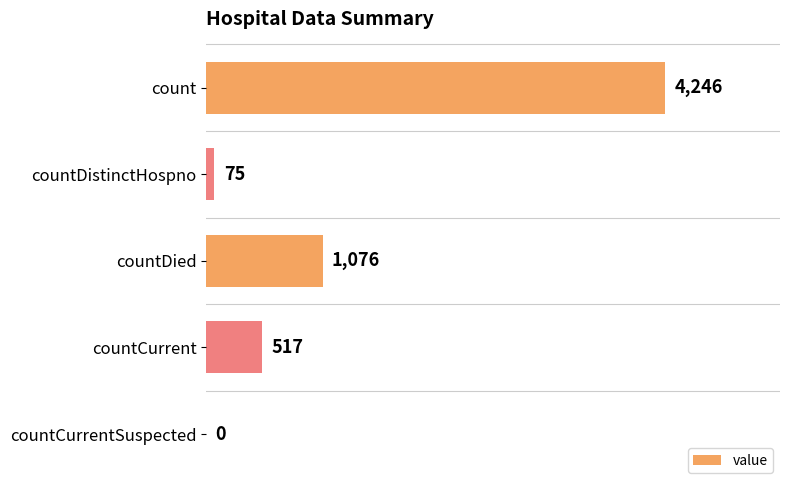

Where is the data nearest to the value 2123?

countDied